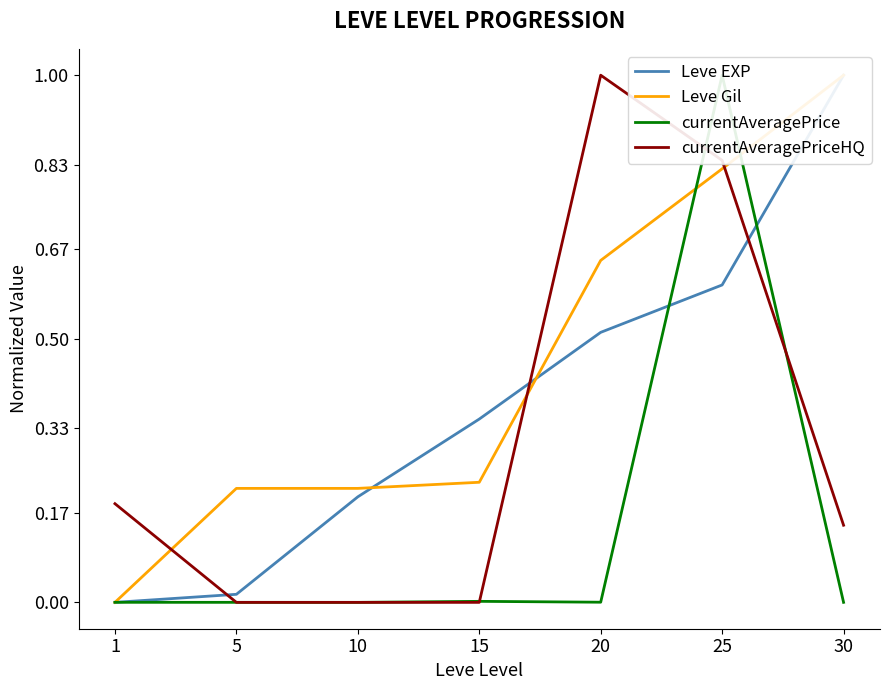

What are all the series names shown in the legend?

Leve EXP, Leve Gil, currentAveragePrice, currentAveragePriceHQ